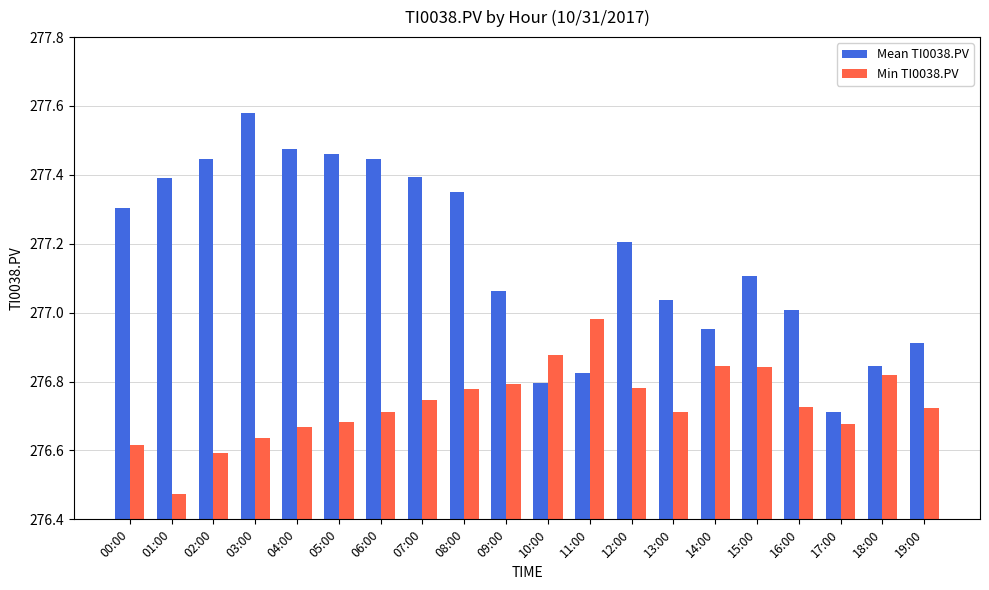

At which label does Min TI0038.PV reach its minimum?

01:00